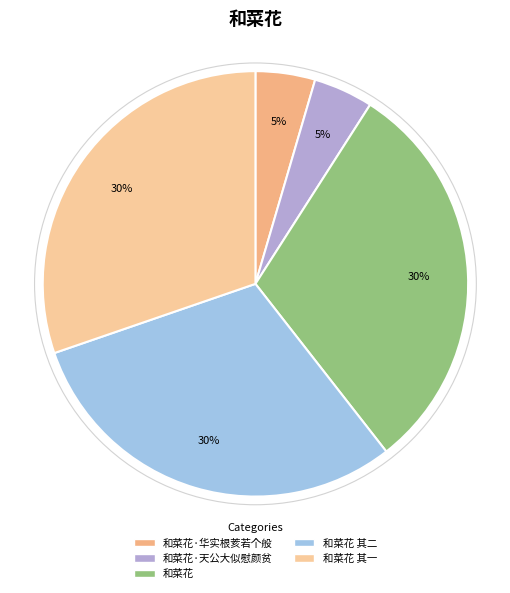

What percentage is the 和菜花 其二 slice, to the nearest percent?

30%